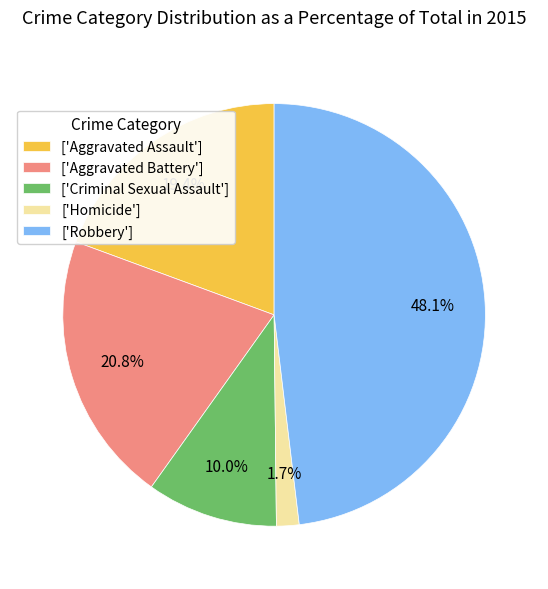

Is the sum of ['Robbery'] and ['Aggravated Battery'] greater than half?

Yes